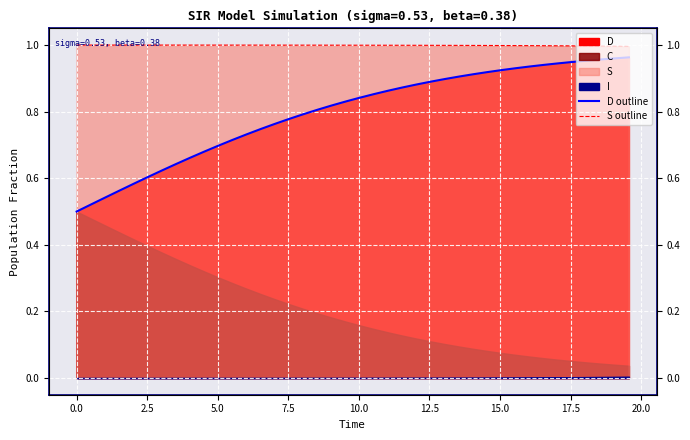

True or false: S outline and D outline cross at least once.

False